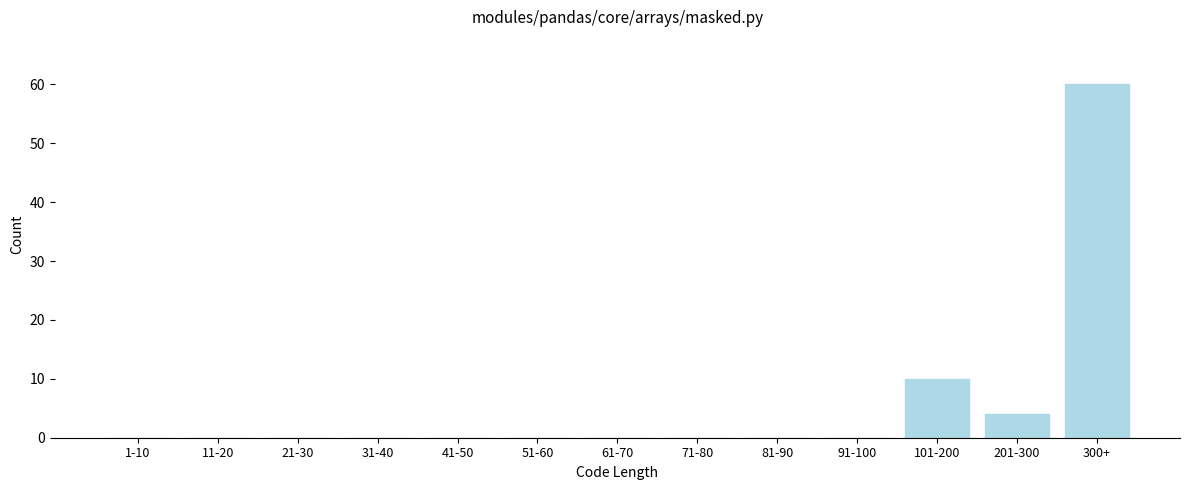

Reading left to right, transcribe all the data shown in this chart.

1-10=0	11-20=0	21-30=0	31-40=0	41-50=0	51-60=0	61-70=0	71-80=0	81-90=0	91-100=0	101-200=10	201-300=4	300+=60